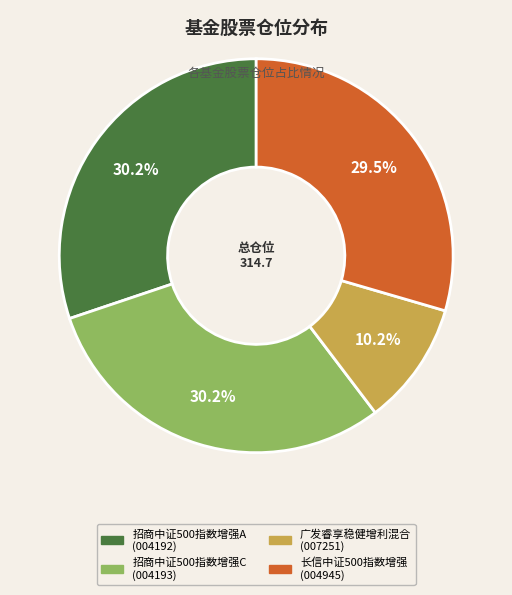

True or false: 广发睿享稳健增利混合 accounts for 10% of the total.

True